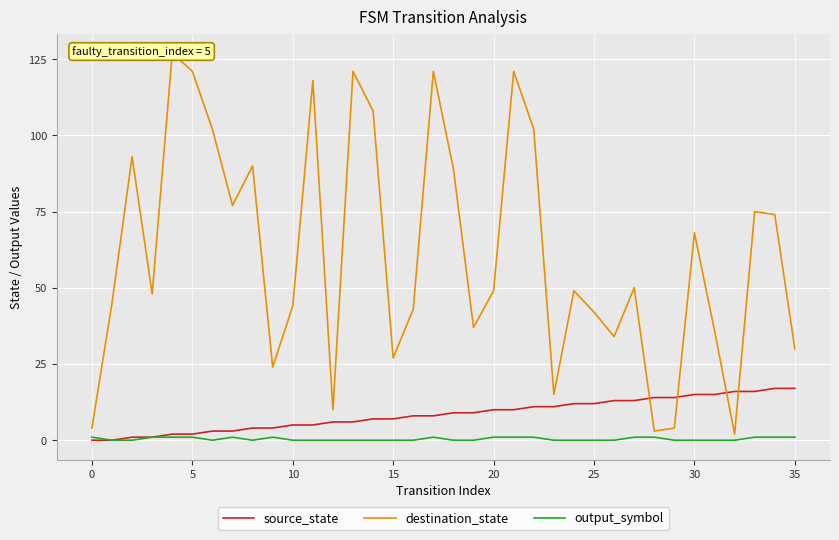

True or false: output_symbol has a value of 1 at 5.

True